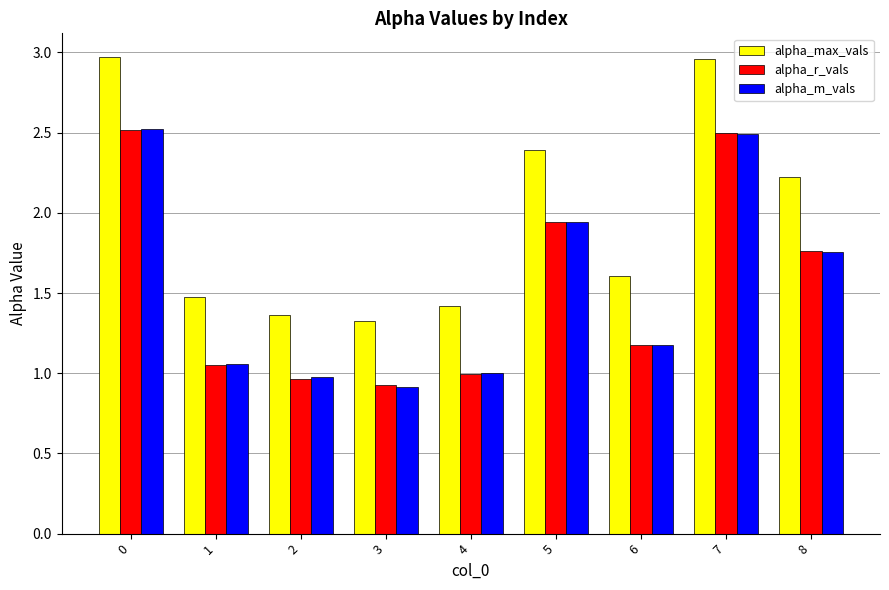

How many categories are shown in the chart?

9